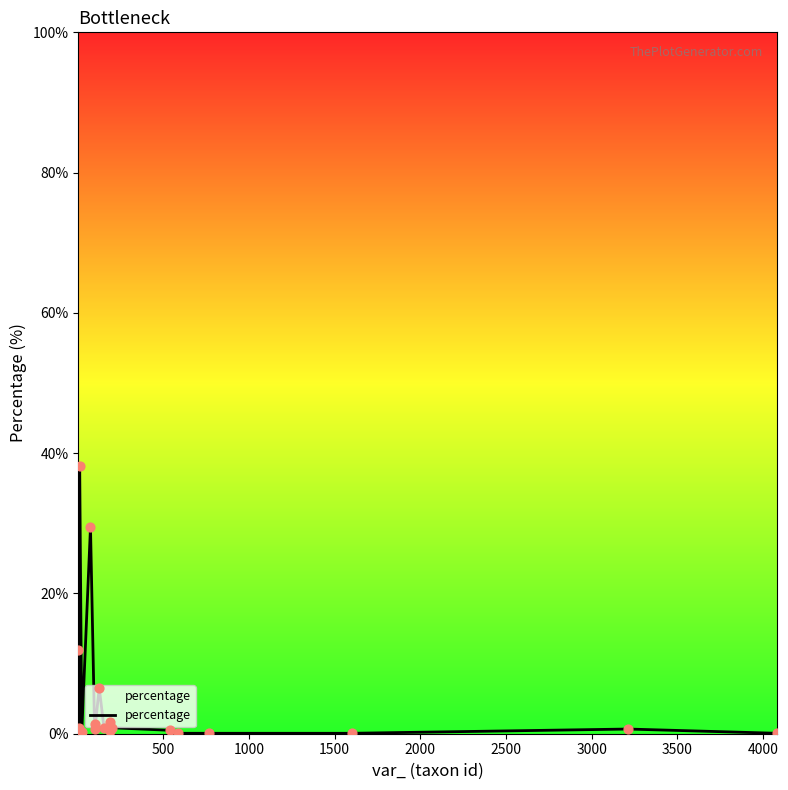

What is the difference between the maximum and minimum values?

38.2